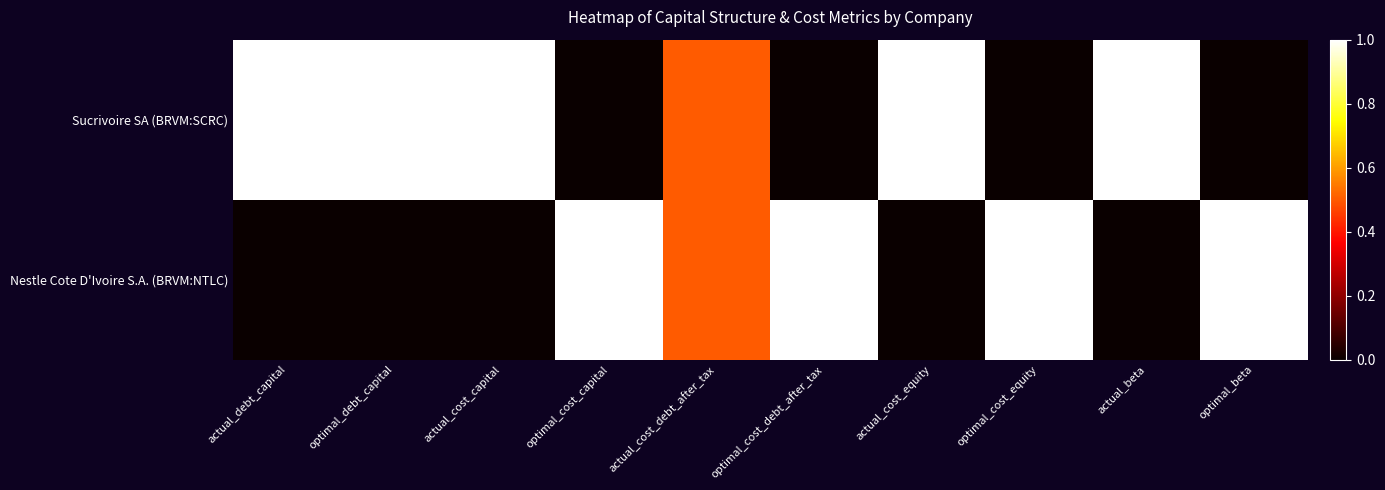

How many series are shown in this chart?

2